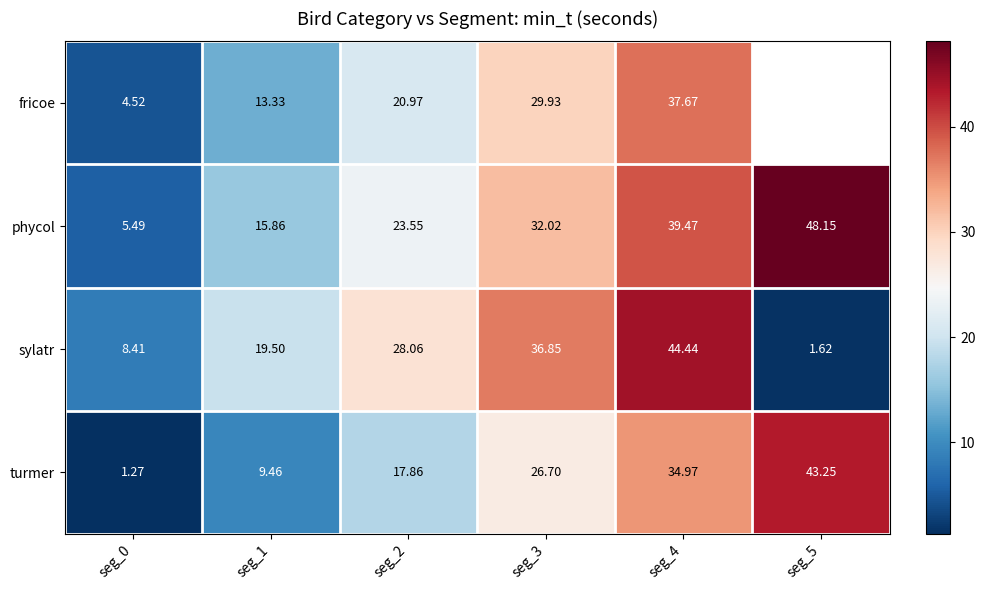

At seg_2, list the series in order from largest to smallest.

sylatr, phycol, fricoe, turmer